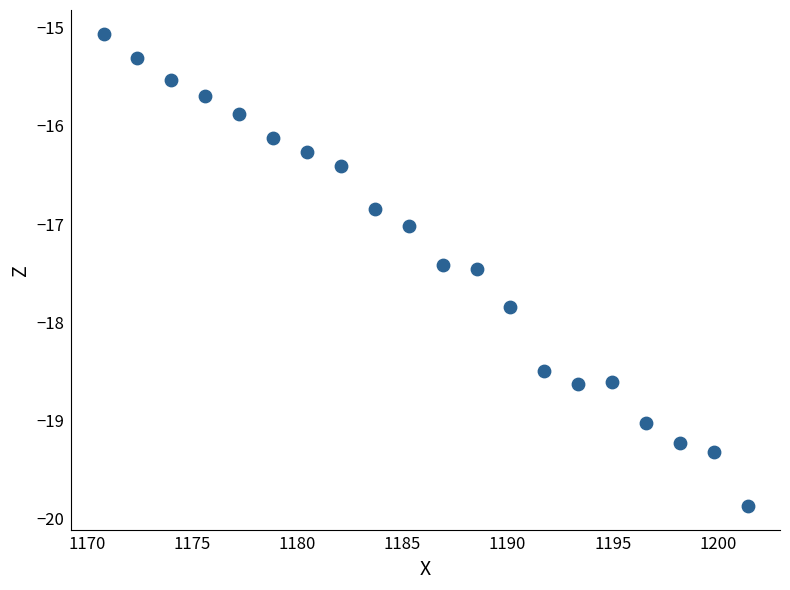

What is the range of Y values (max minus min)?

4.8